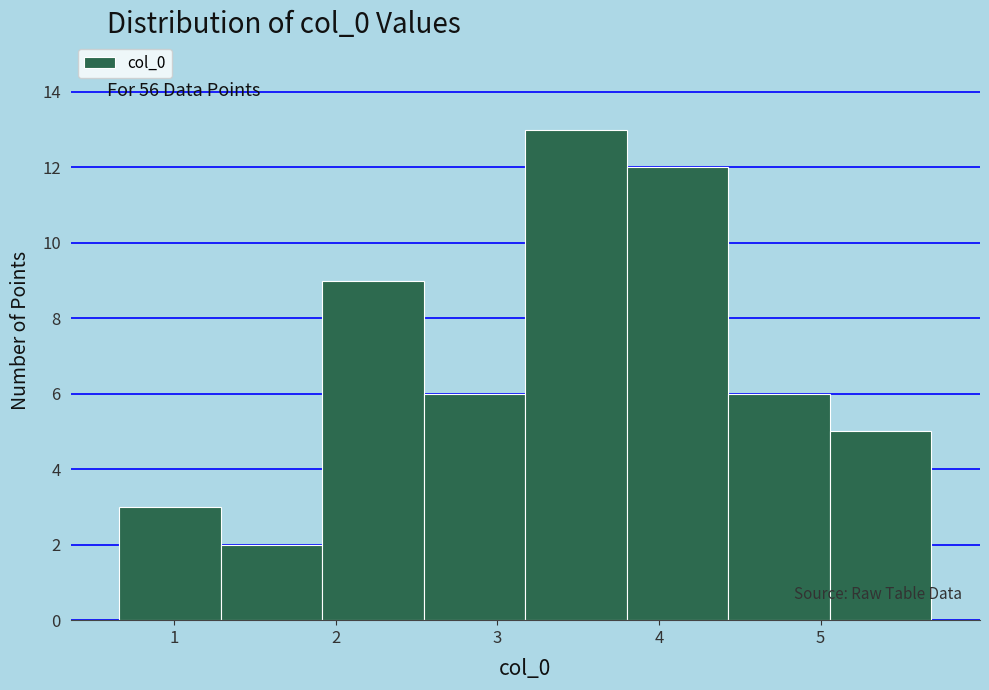

Over which range of the x-axis is the bar tallest?

3.2 to 3.8